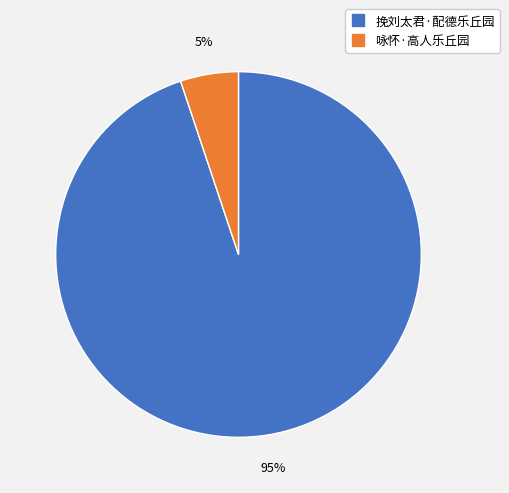

Combined, do 咏怀·高人乐丘园 and 挽刘太君·配德乐丘园 account for over 50%?

Yes